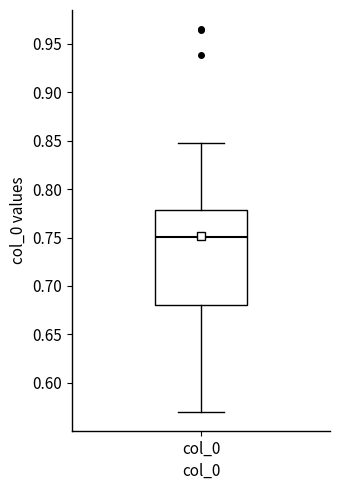

Transcribe this box plot: give where the median line is, the range the box spans, and where the two whiskers end, as read against the y-axis. The values are not printed on the chart, so give them approximately, as read against the axis.

median 0.75, box 0.68 to 0.78, whiskers 0.57 to 0.85